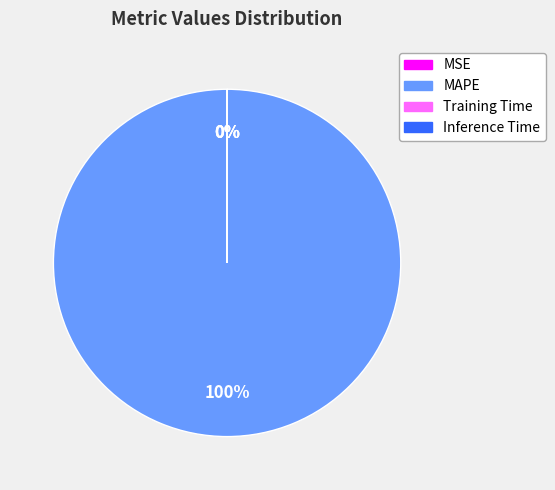

To the nearest percent, what portion does MAPE represent?

100%